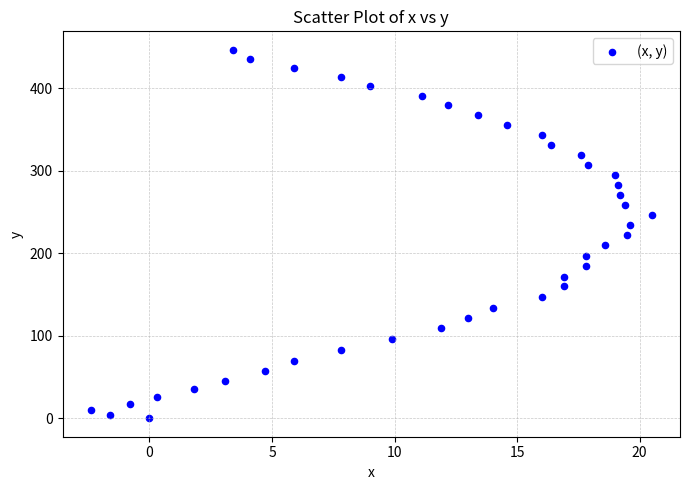

What is the range of Y values (max minus min)?

446.6